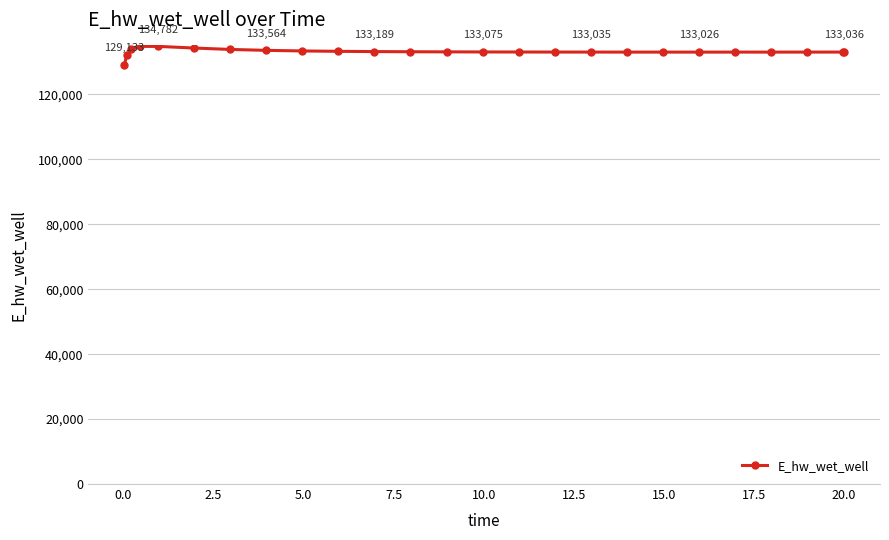

What is the sum of all values?

3328992.9